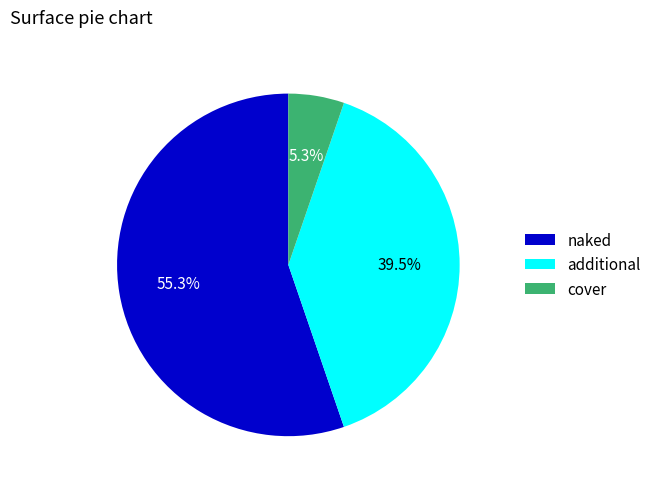

How many segments does this pie chart have?

3